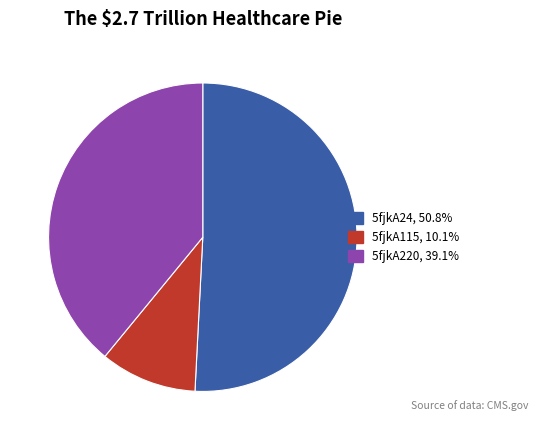

Rank the categories by value from highest to lowest.

5fjkA24, 5fjkA220, 5fjkA115